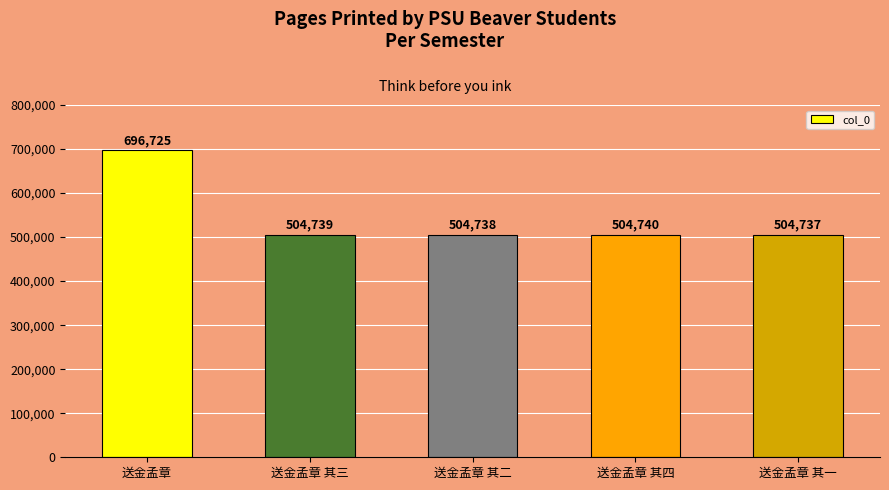

Which has a higher value, 送金孟章 其一 or 送金孟章 其四?

送金孟章 其四